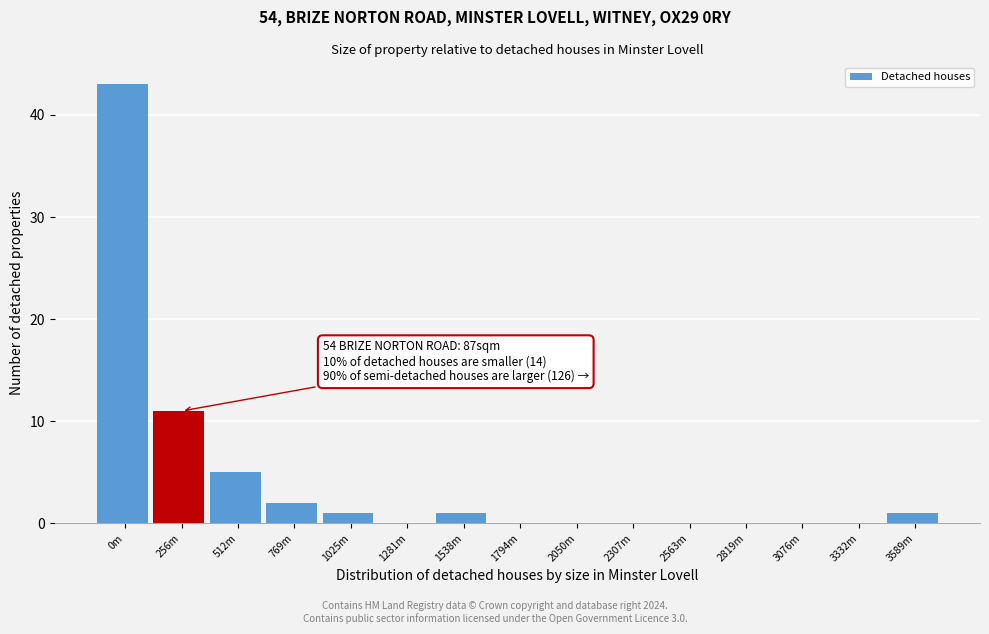

Reading left to right, list all the values displayed in this chart.

0m=43	256m=11	512m=5	769m=2	1025m=1	1281m=0	1538m=1	1794m=0	2050m=0	2307m=0	2563m=0	2819m=0	3076m=0	3332m=0	3589m=1